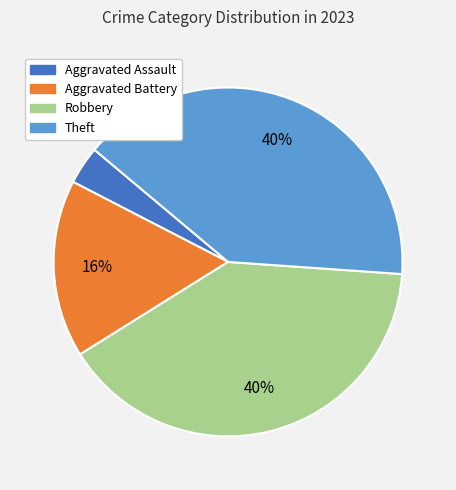

How many segments does this pie chart have?

4